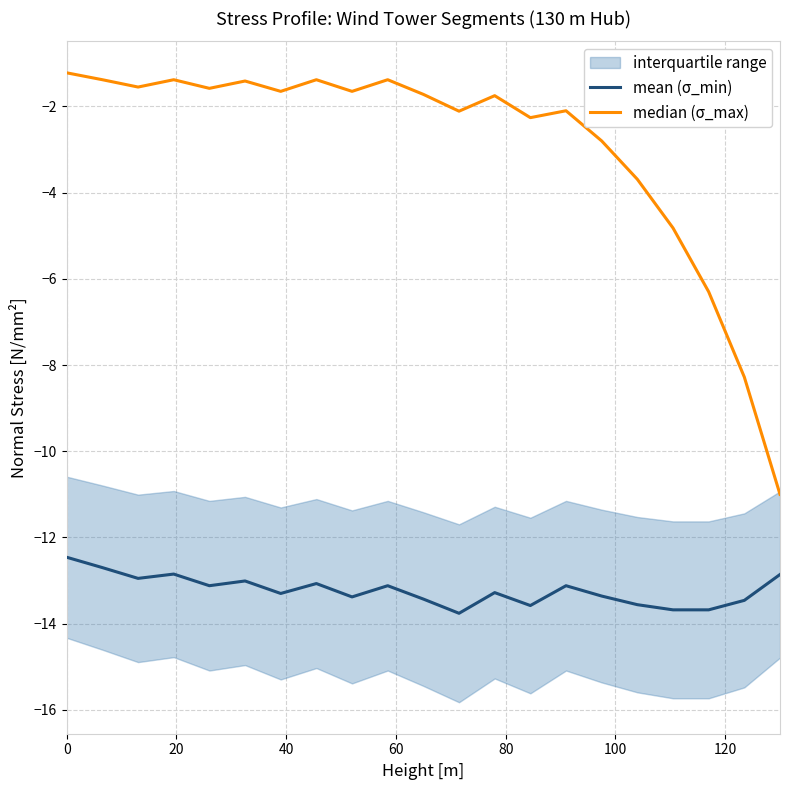

What is the highest value of the mean (σ_min) series?

-12.5